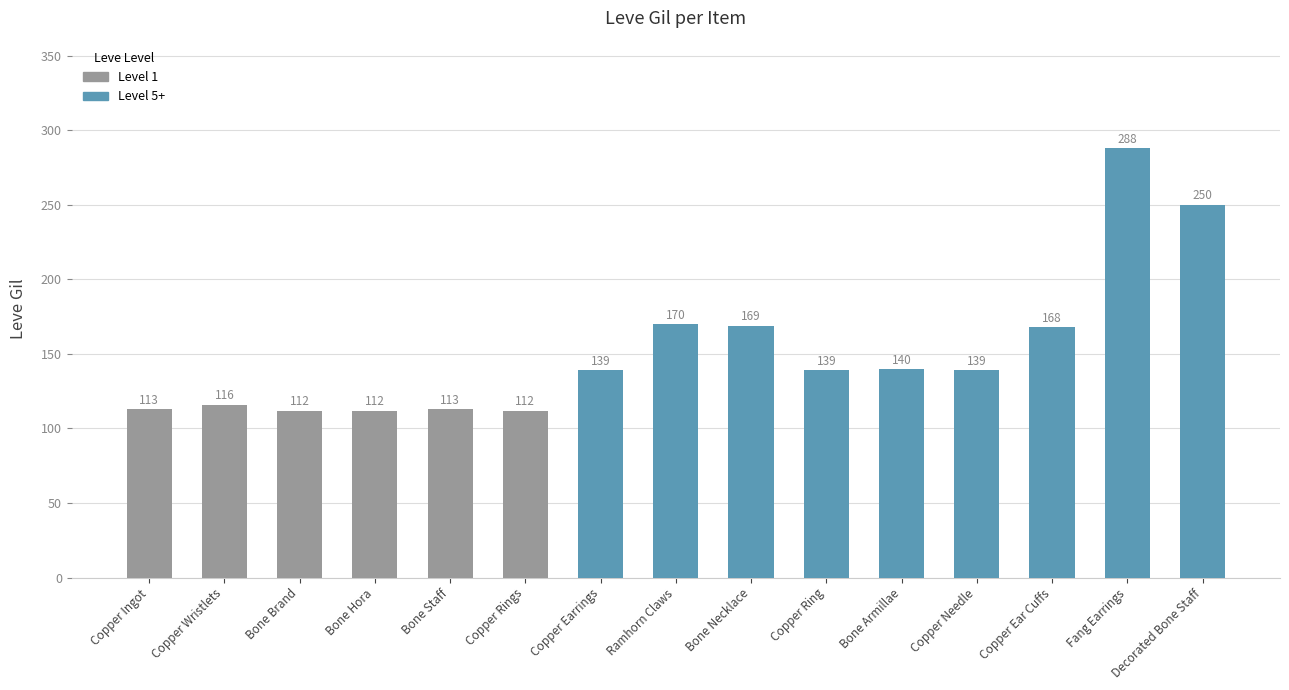

The value at Copper Ring is 81. True or false?

False